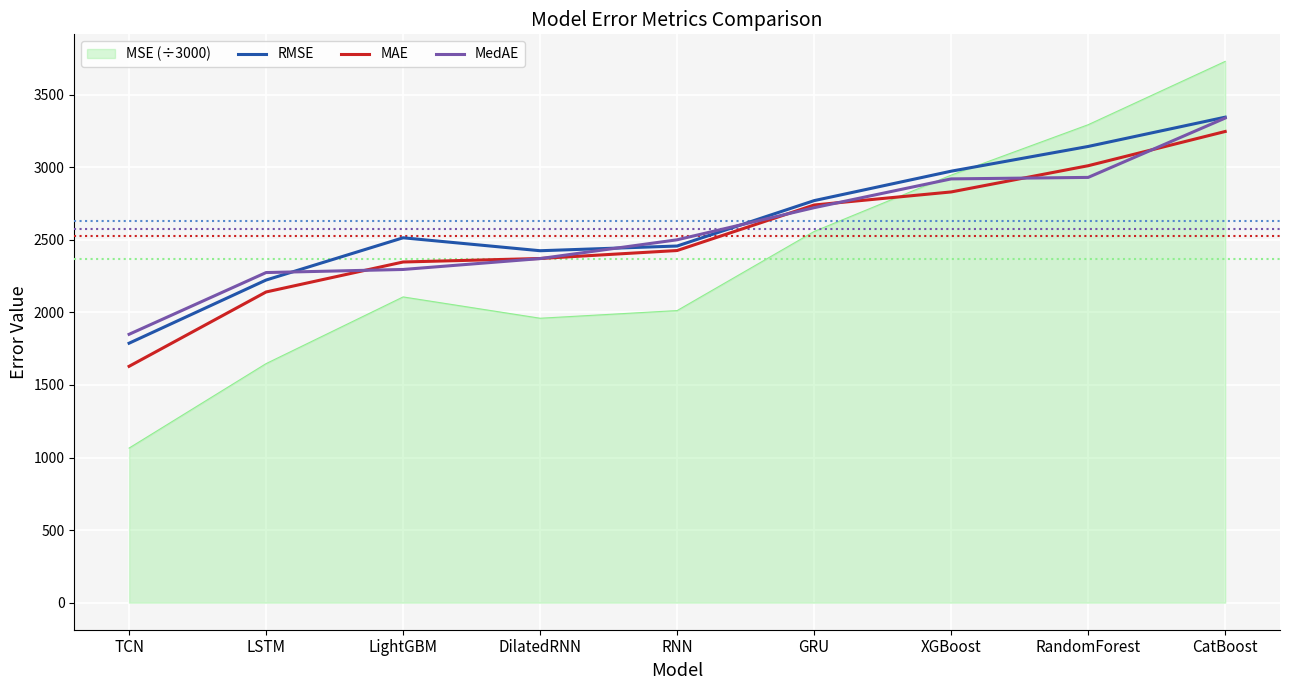

At which label does MedAE reach its peak?

CatBoost